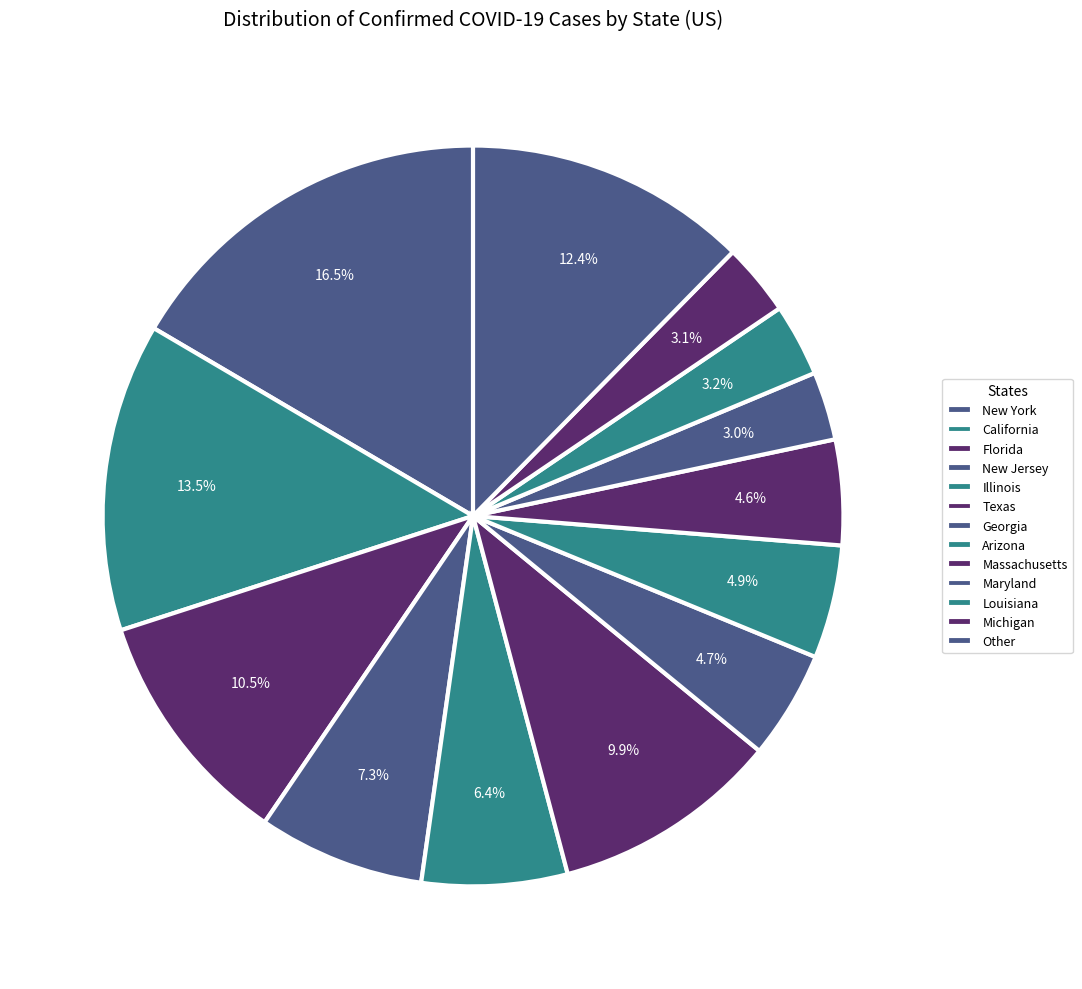

Is it true that New Jersey is 6% of the pie?

True